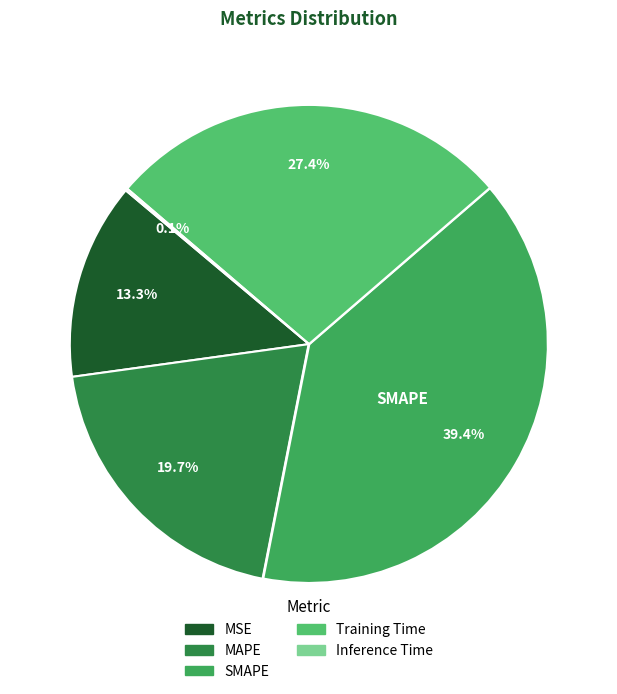

Rank the categories by value from lowest to highest.

Inference Time, MSE, MAPE, Training Time, SMAPE